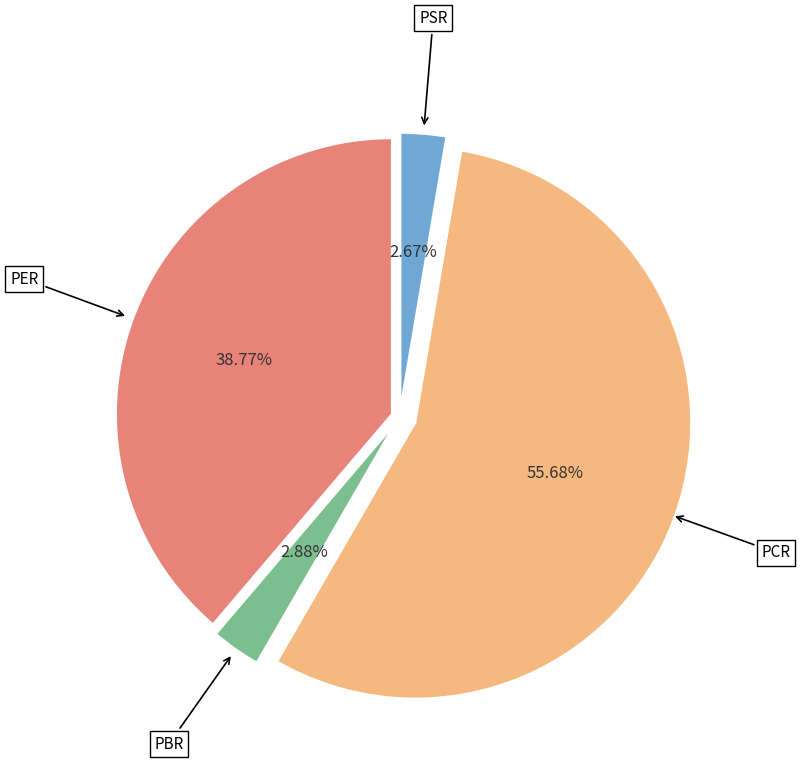

Which has a higher value, PSR or PER?

PER